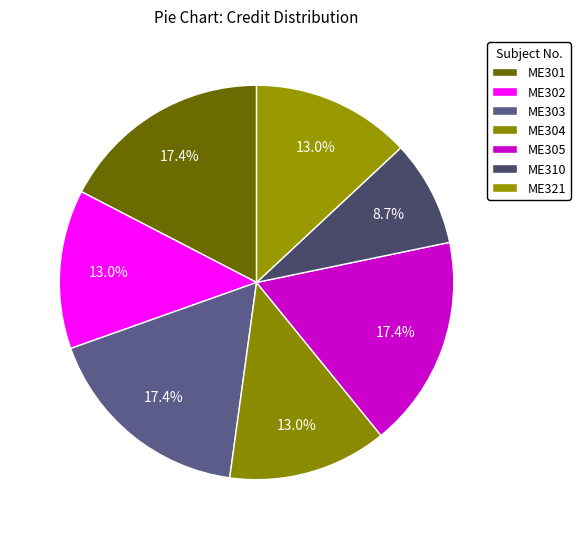

How much of the chart is everything except ME301?

82.6%